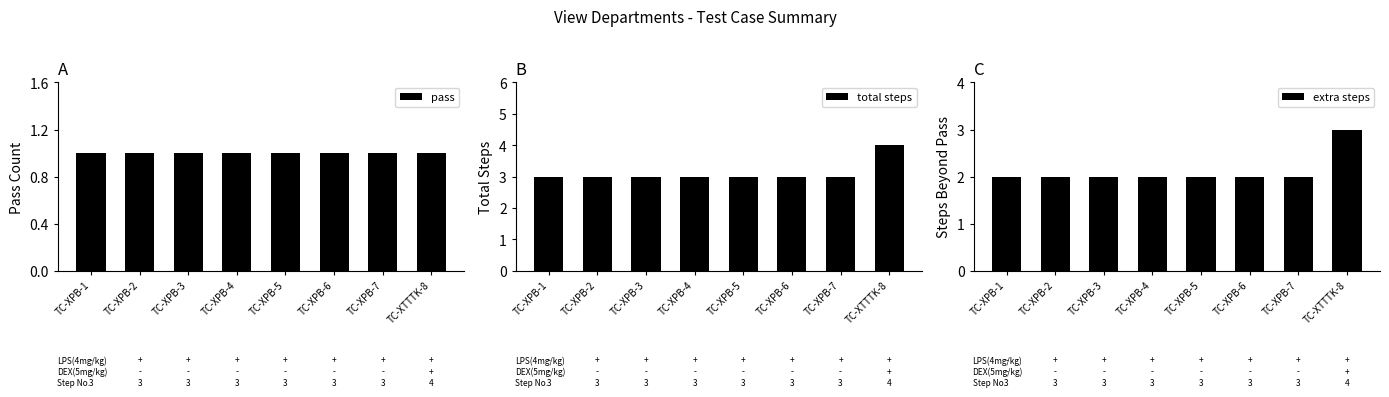

Between TC-XPB-2 and TC-XPB-6, which series saw the biggest shift?

pass